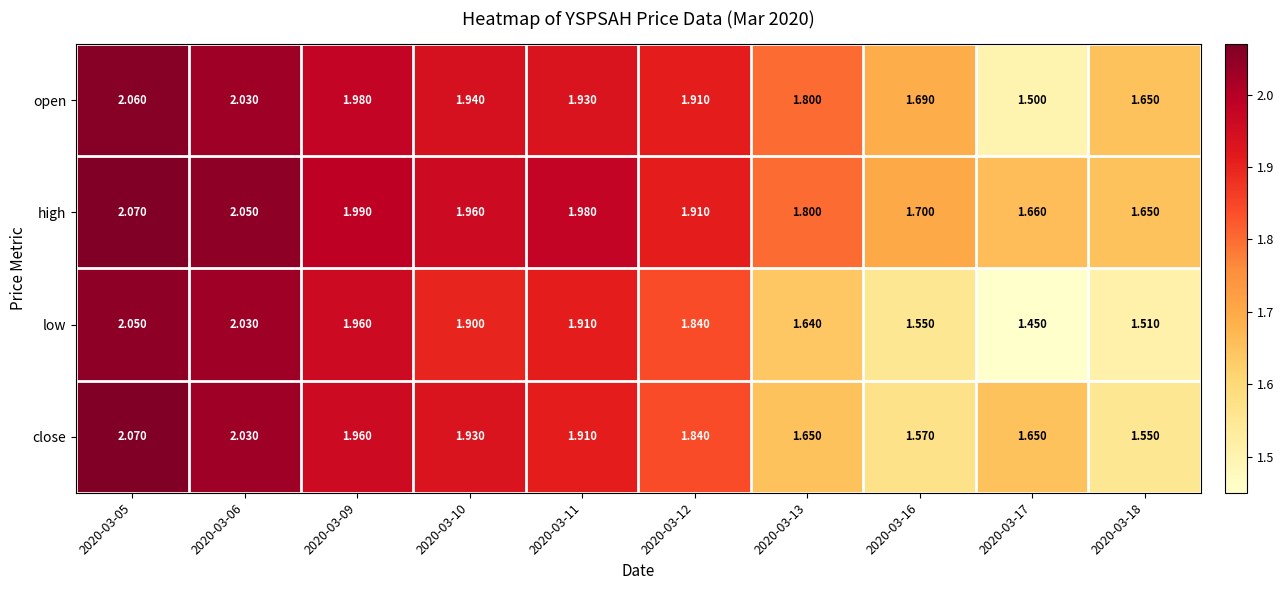

At how many categories does at least one series exceed 1?

10